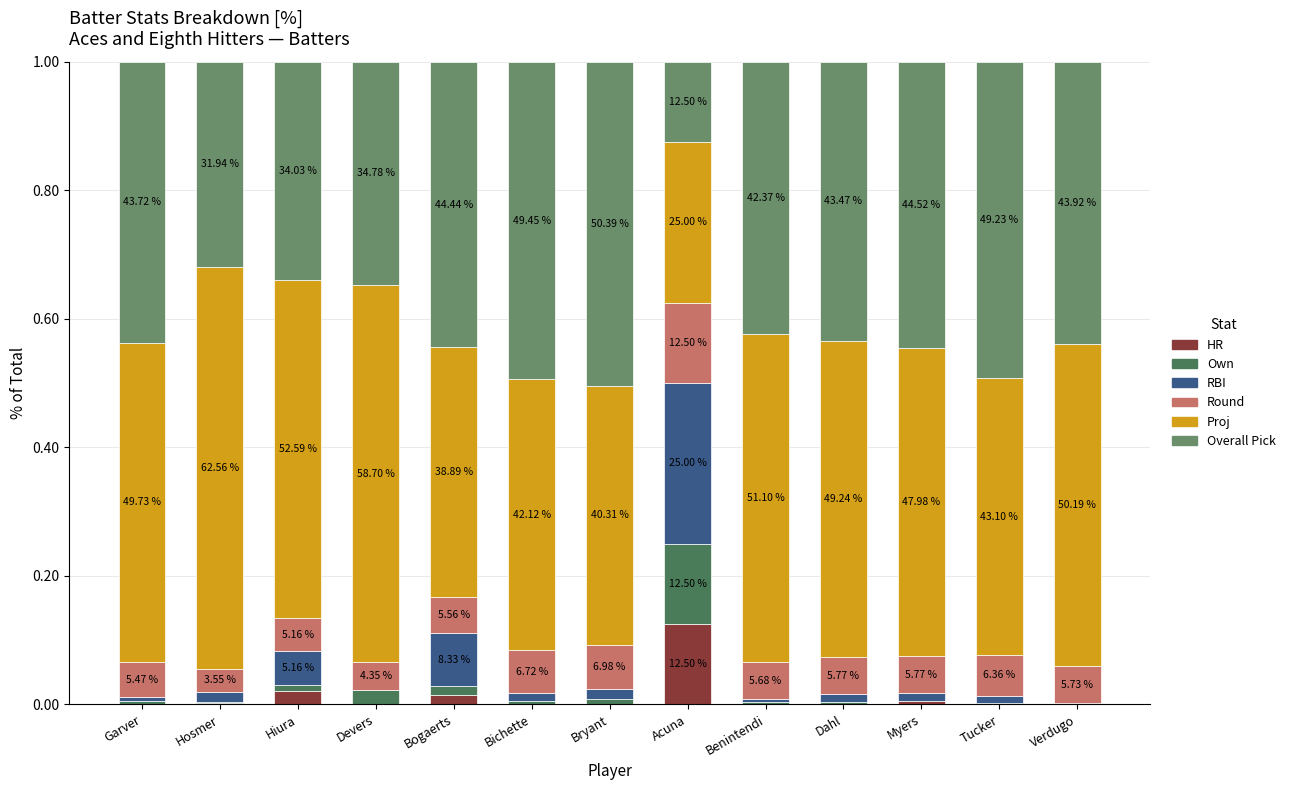

What are all the series names shown in the legend?

HR, Own, RBI, Round, Proj, Overall Pick